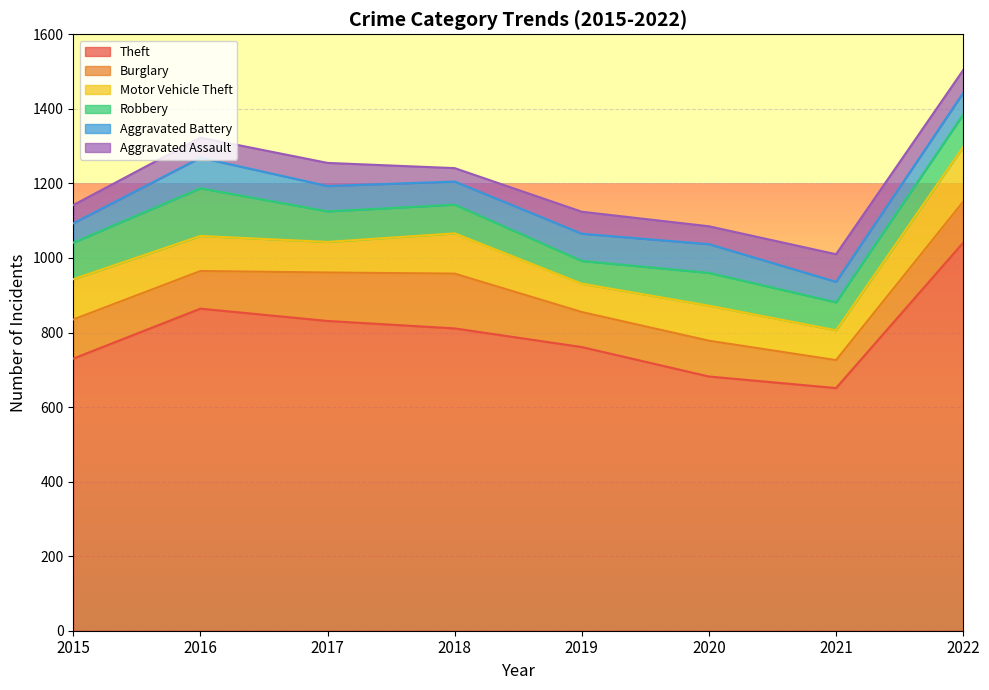

What is the sum of the Robbery values at 2019 and 2017?

143